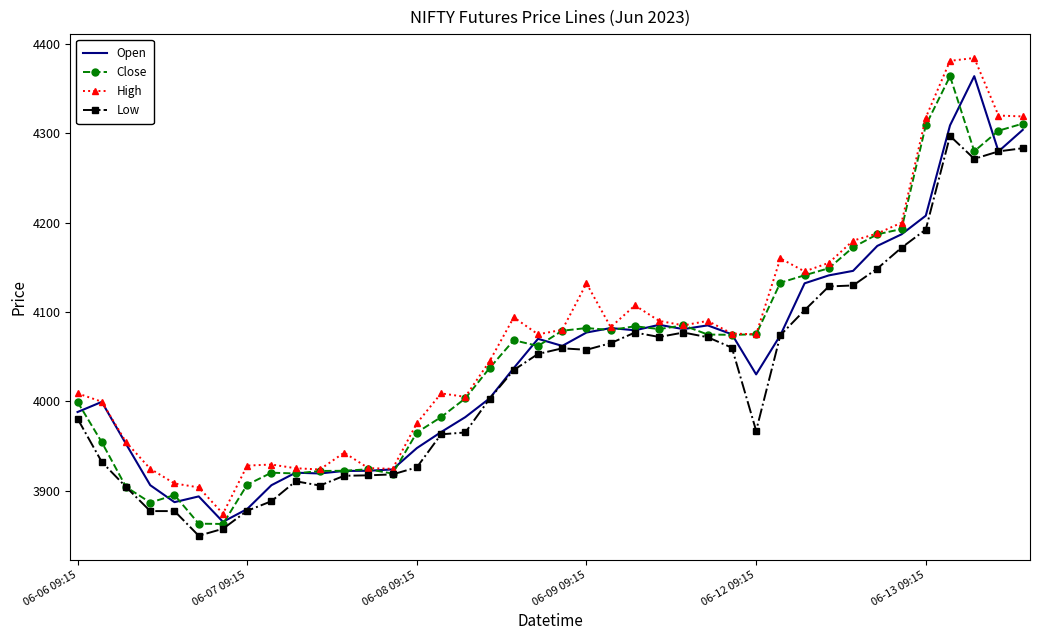

What is the maximum value shown in the chart?

4384.5